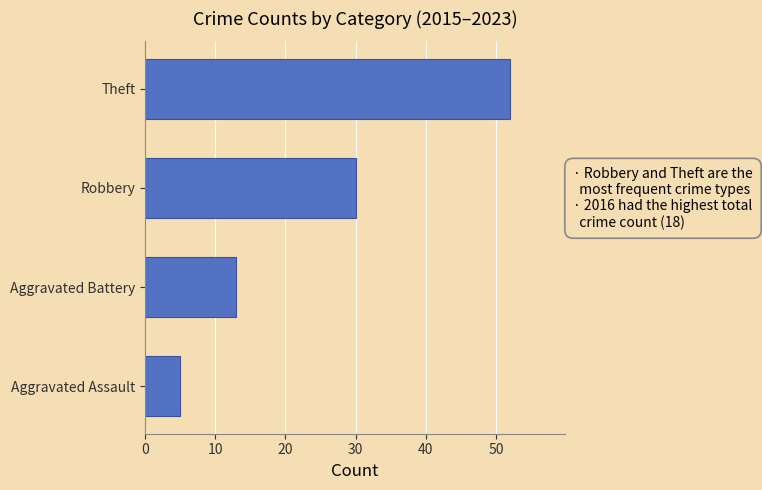

Does the chart contain any negative values?

No